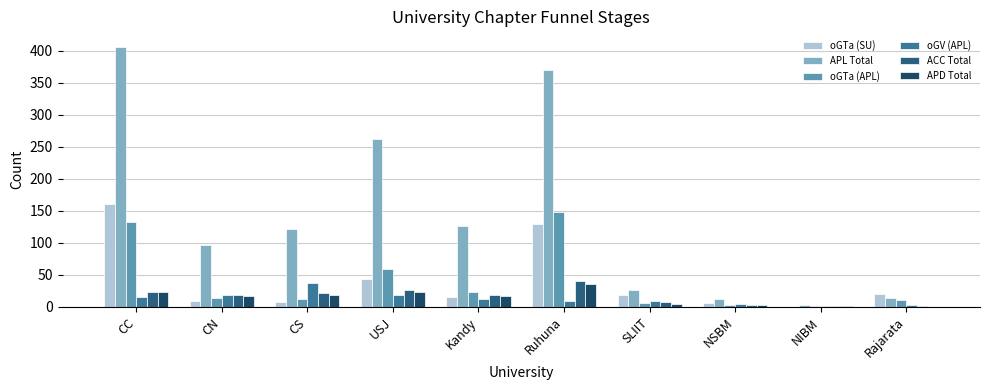

At which label is APL Total closest to 204?

USJ